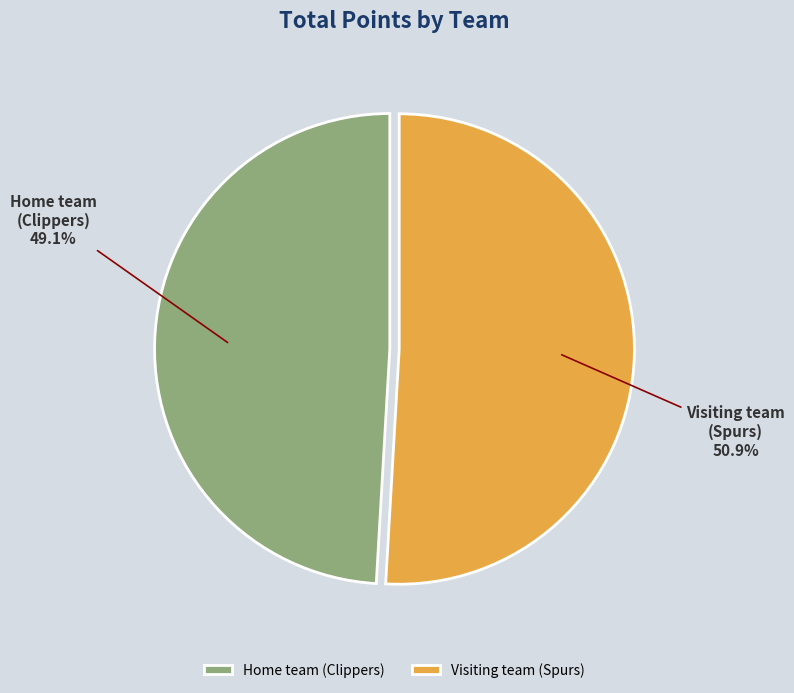

Which has a higher value, Visiting team (Spurs) or Home team (Clippers)?

Visiting team (Spurs)